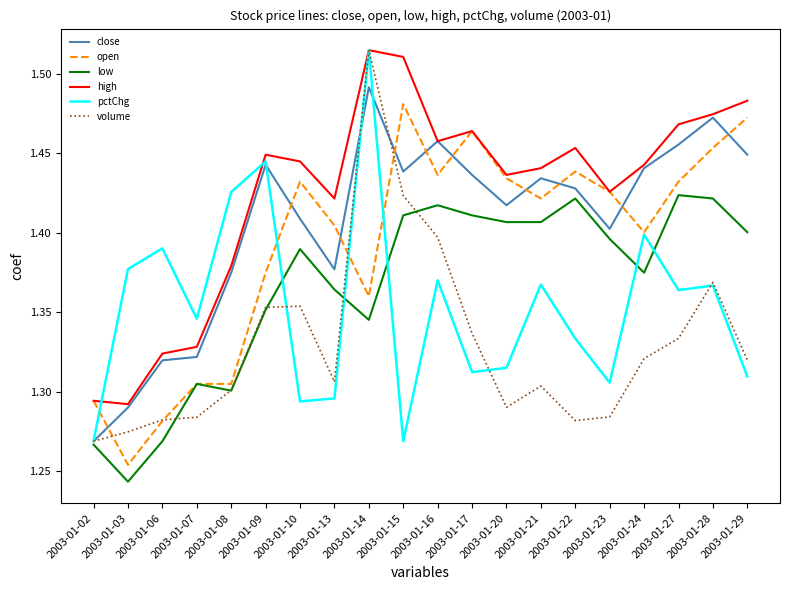

Which category has the highest value in the pctChg series?

2003-01-14